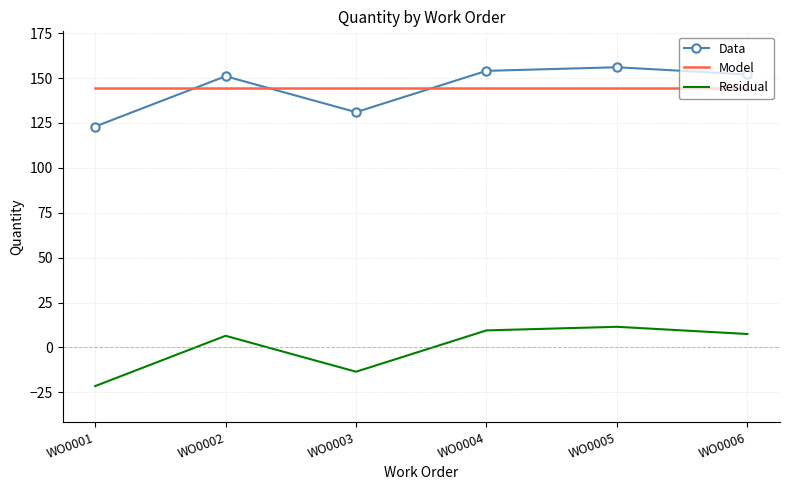

What is the total value across all series at WO0006?

304.0